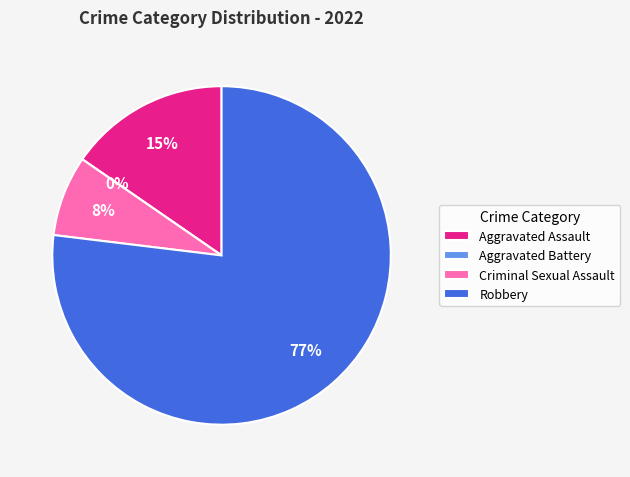

How many segments does this pie chart have?

4